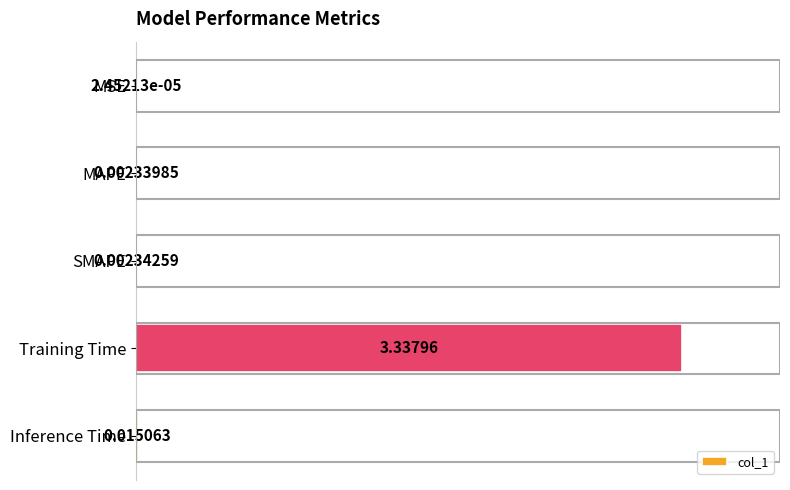

Where is the data nearest to the value 1?

Inference Time